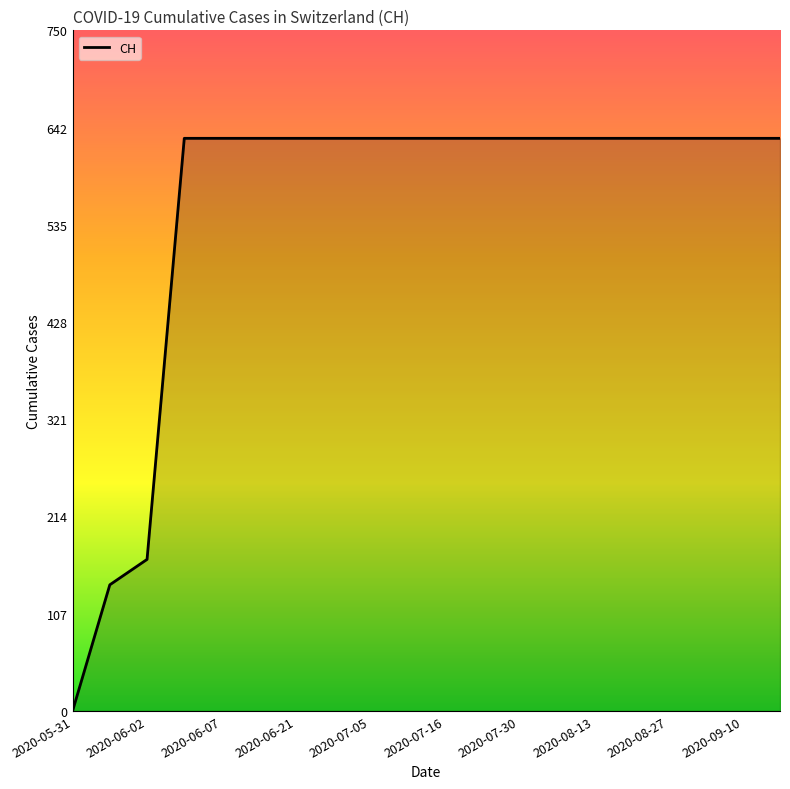

Is it true that the value at 2020-07-05 is 351?

False